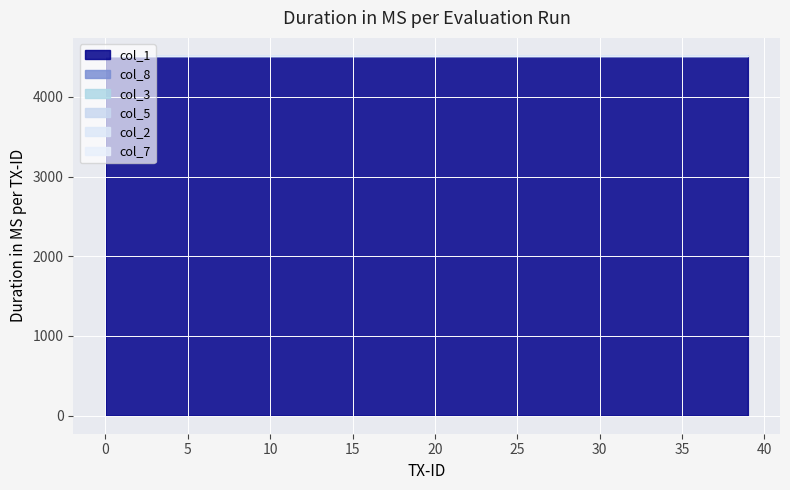

What is the difference between the maximum and minimum values in the col_8 series?

0.2